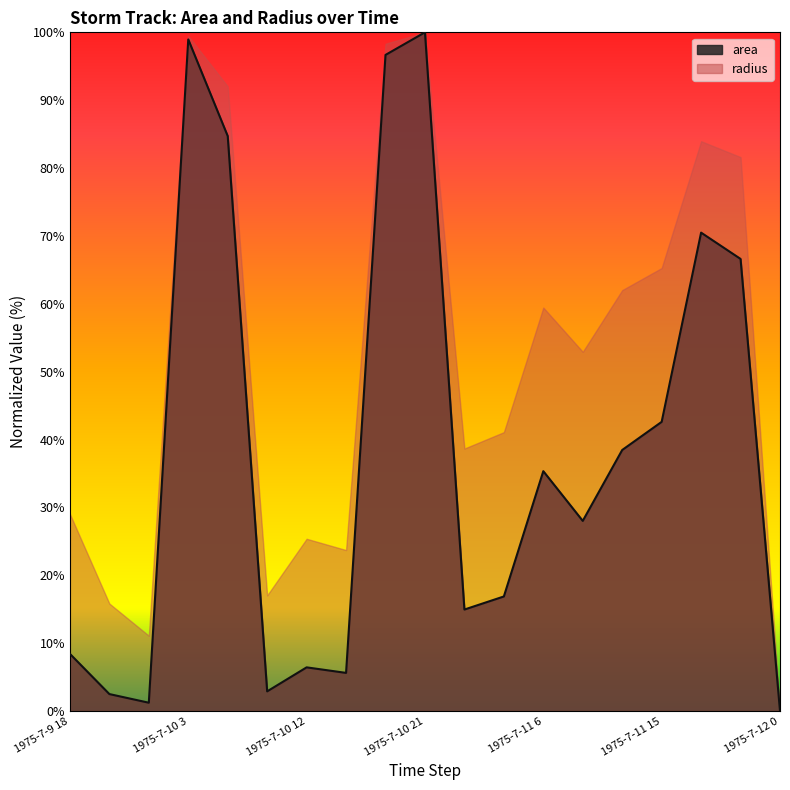

What is the change in value from 1975-7-10 9 to 1975-7-10 21?

+97.1